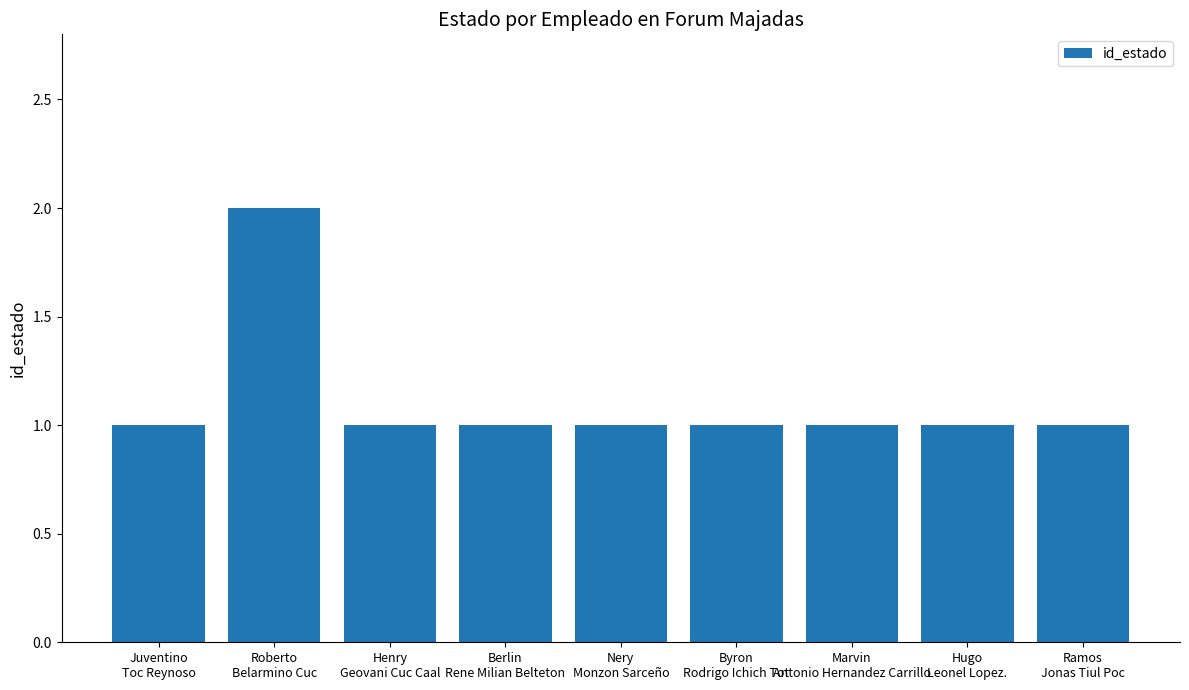

How many bars are there in total?

9